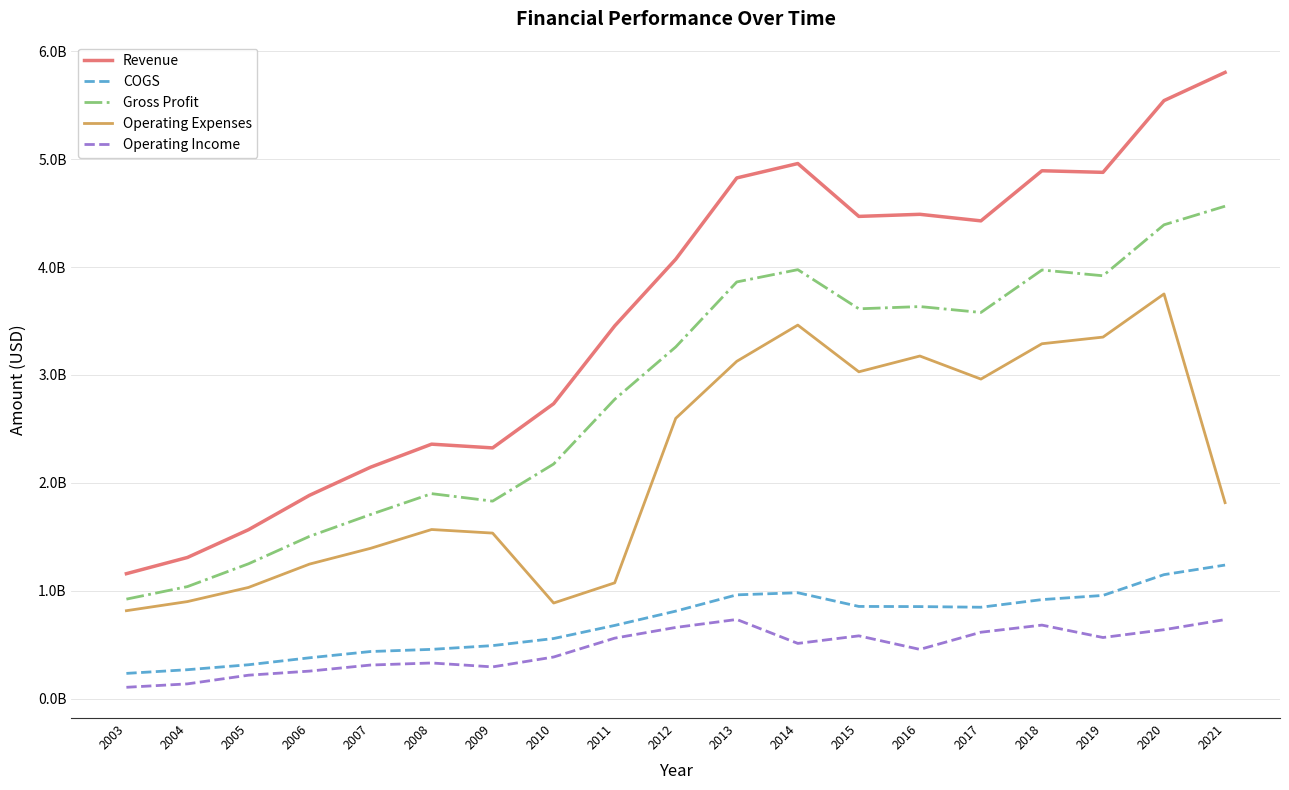

Reading left to right, transcribe all the data shown in this chart.

Revenue: 1159433000	1309663000	1566750000	1885534000	2145839000	2359213000	2324577000	2734226000	3454537000	4072330000	4825308000	4958600000	4469000000	4488400000	4427700000	4891800000	4877100000	5541800000	5802800000
COGS: 235785000	269913000	315746000	380338000	438382000	458396000	493134000	558811000	680084000	812583000	963423000	982900000	856000000	854600000	848600000	919300000	958000000	1150600000	1239300000
Gross Profit: 923648000	1039750000	1251004000	1505196000	1707457000	1900817000	1831443000	2175415000	2774453000	3259747000	3861885000	3975700000	3613000000	3633800000	3579100000	3972500000	3919100000	4391200000	4563500000
Operating Expenses: 816612000	901031000	1031933000	1248250000	1394300000	1568565000	1535412000	887655000	1074623000	2598300000	3126608000	3462200000	3029400000	3175700000	2962000000	3289400000	3351000000	3750600000	1817300000
Operating Income: 107036000	138719000	219071000	256946000	313157000	332252000	296031000	387512000	562270000	661447000	735277000	513500000	583600000	458100000	617100000	683100000	568100000	640600000	734100000